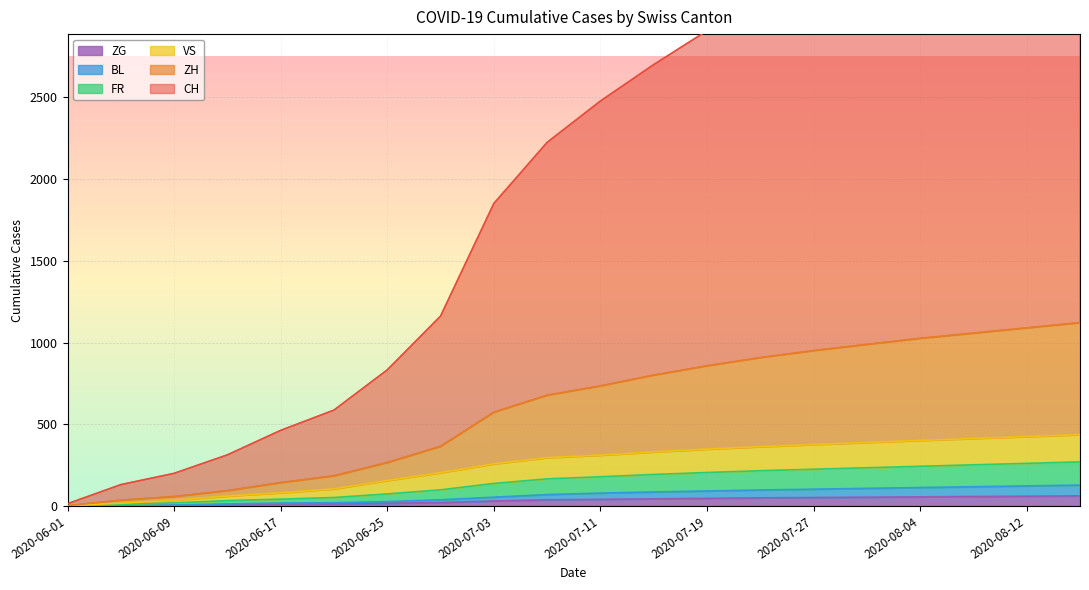

What is the difference between the FR values at 2020-07-27 and 2020-07-07?

59